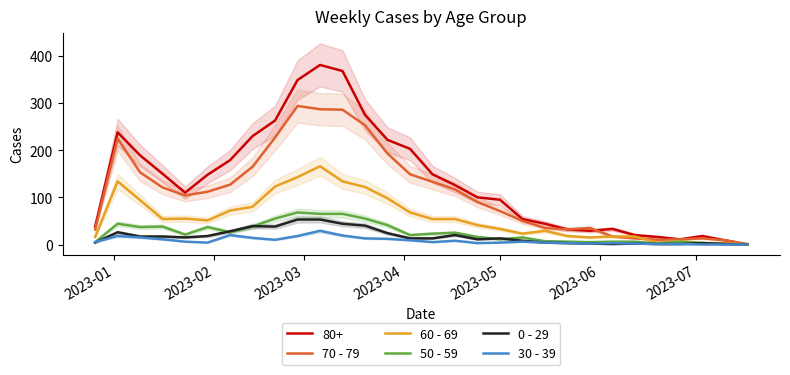

True or false: 50 - 59 and 30 - 39 intersect in this chart.

False